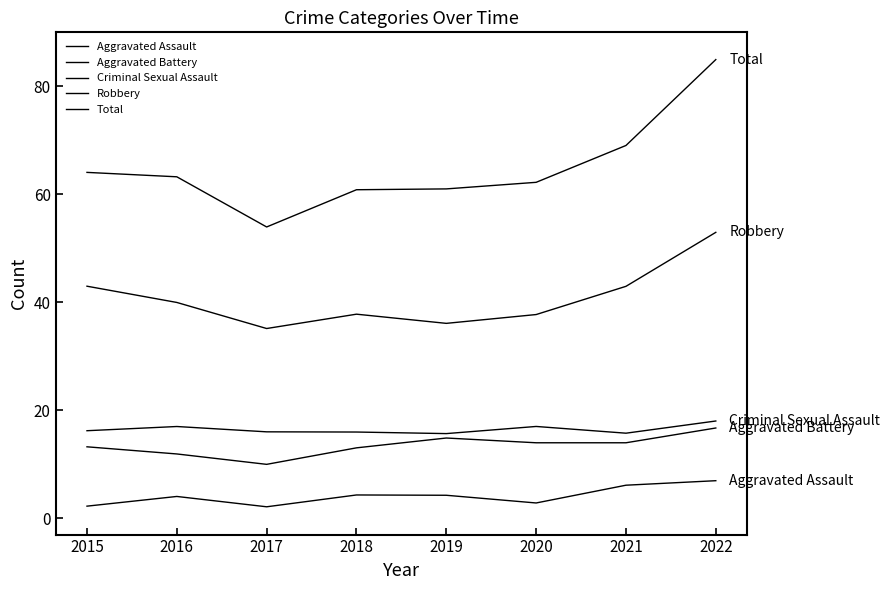

How many data points does each series have?

8